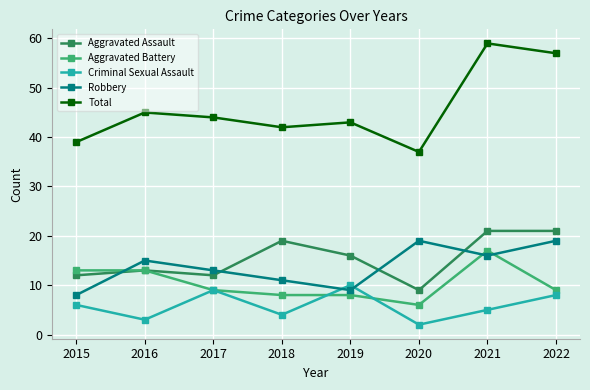

Where is the first local maximum for Aggravated Assault?

2016